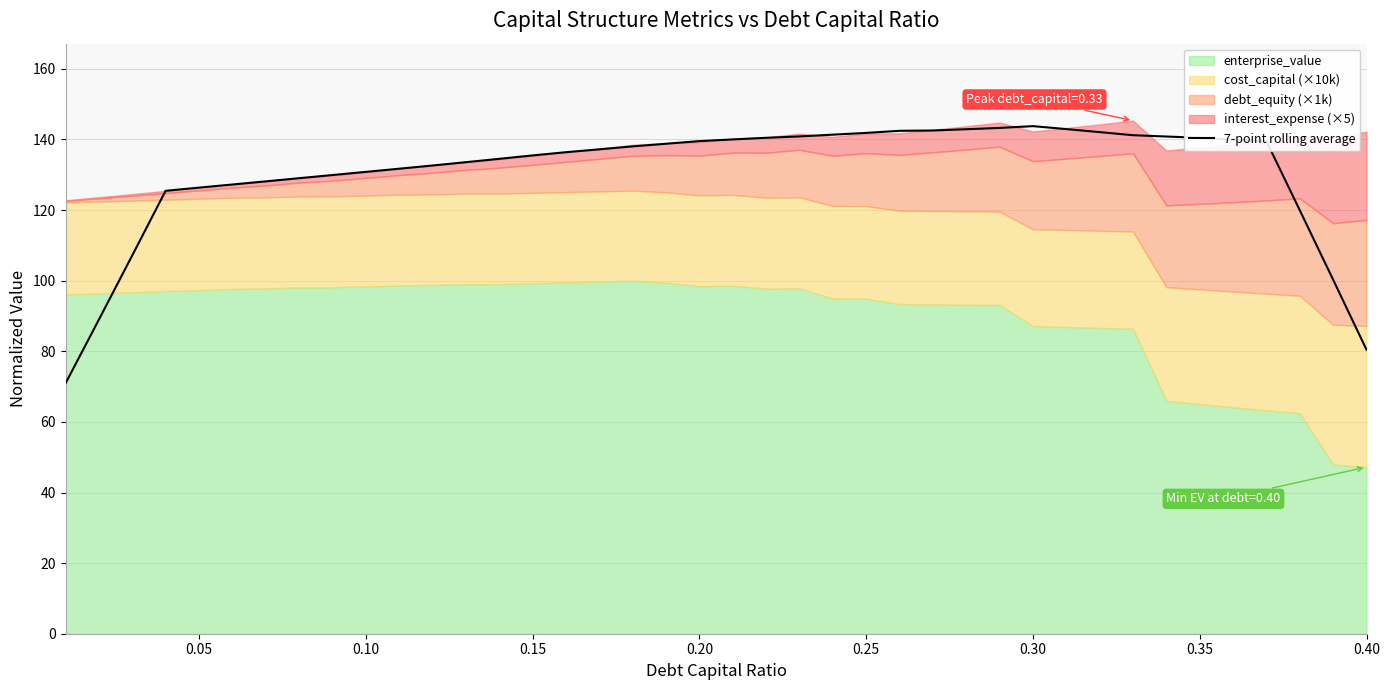

What is the value of the 39th point from the left?

100.3